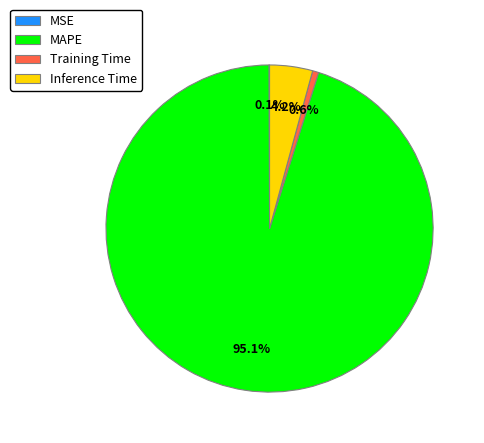

To the nearest percent, what is the difference between the largest and smallest slice percentages?

95%